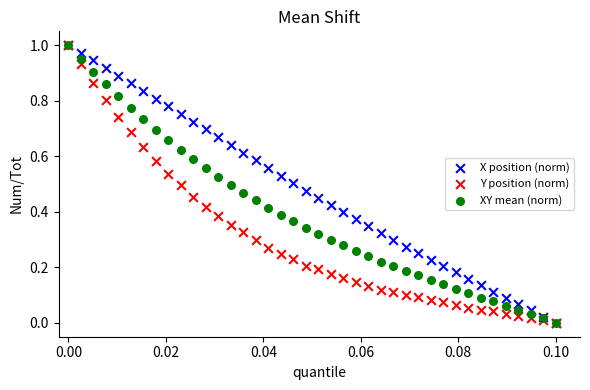

What are all the series names shown in the legend?

X position (norm), Y position (norm), XY mean (norm)